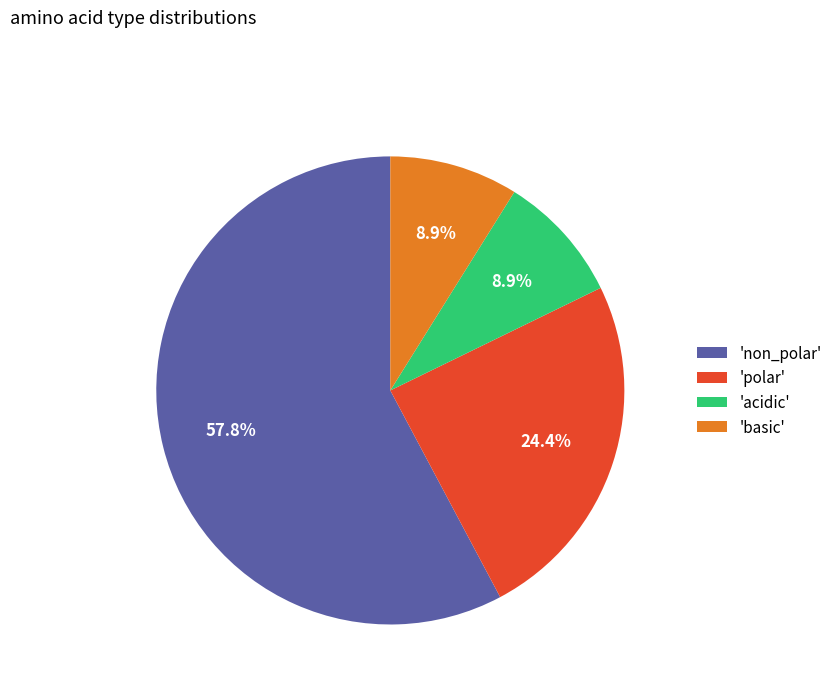

What is the largest slice in the pie chart?

'non_polar'